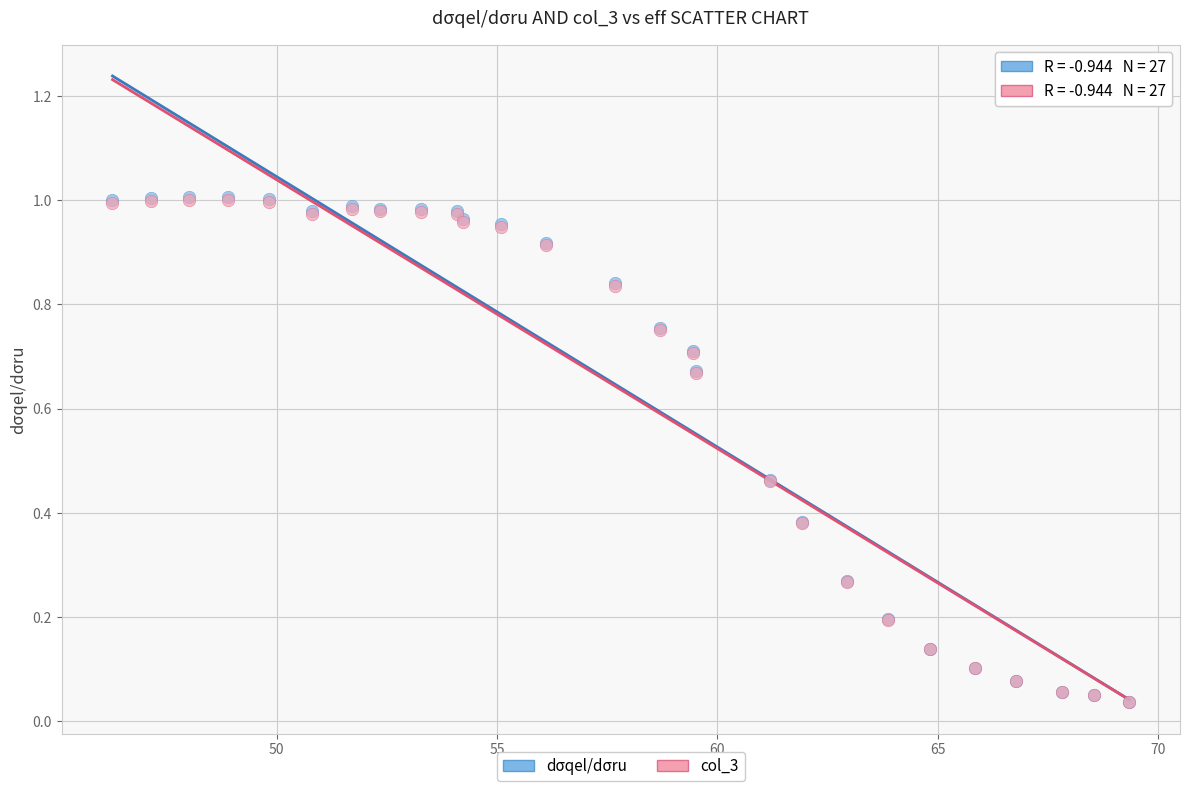

What are all the series names shown in the legend?

dσqel/dσru, col_3